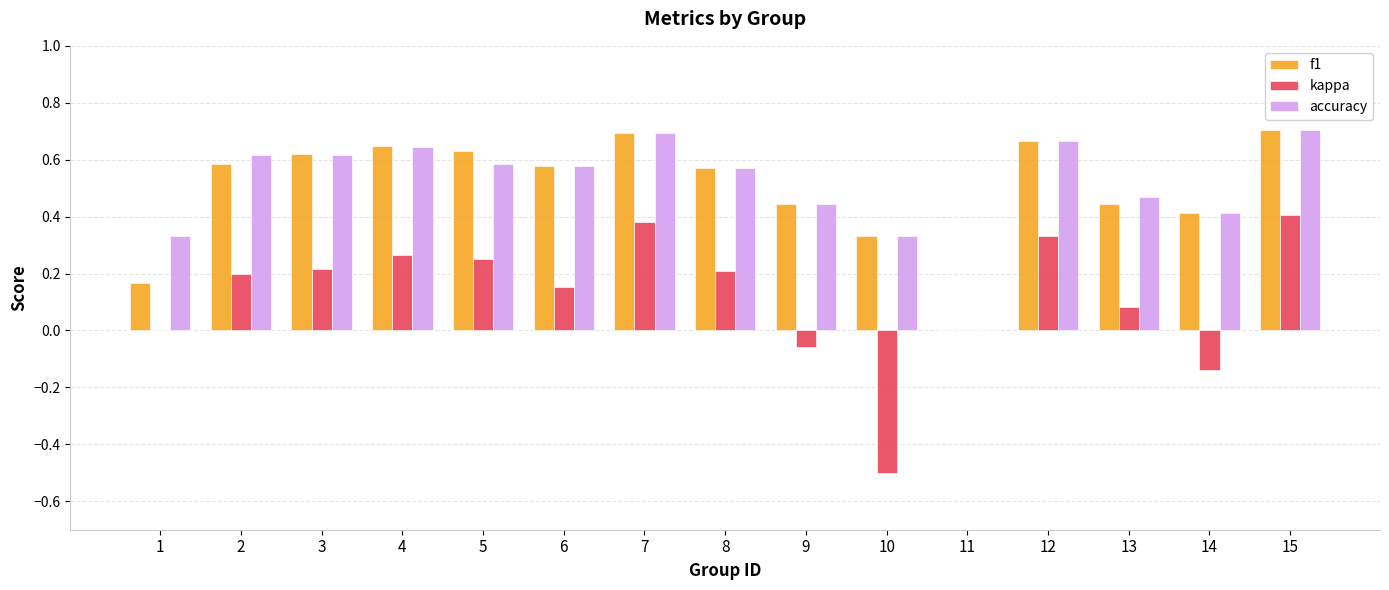

Count the f1 values in the range 0 to 1.

15